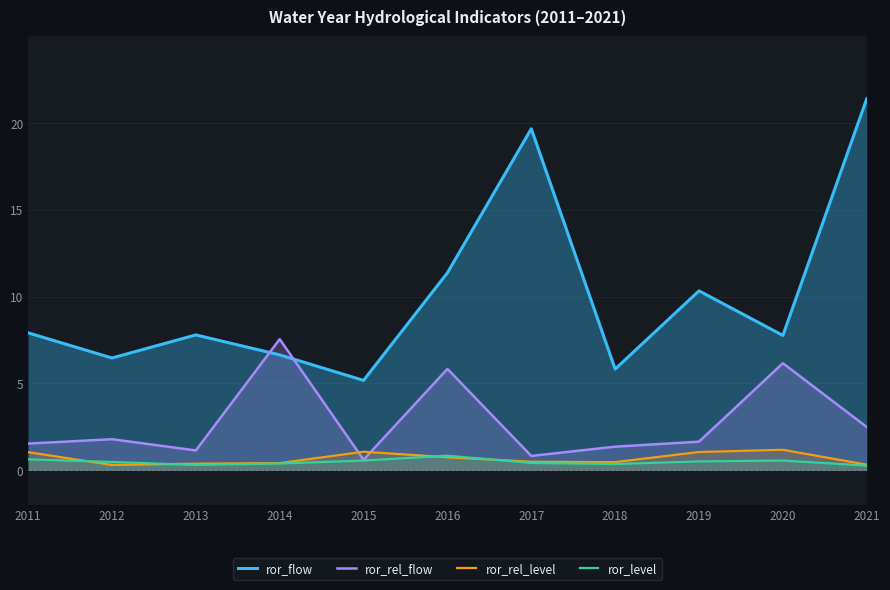

True or false: ror_flow and ror_rel_level cross at least once.

False